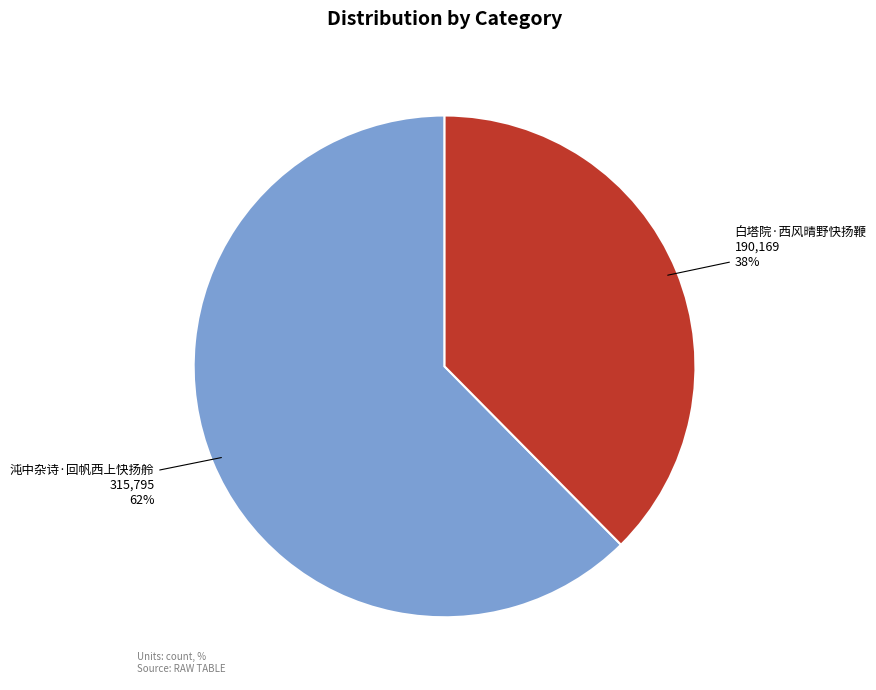

Is there any slice that represents more than half of the pie?

Yes